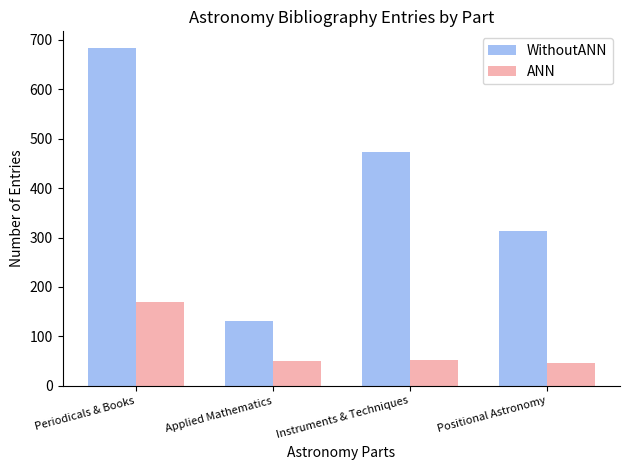

List the series in order of their peak value, highest first.

WithoutANN, ANN